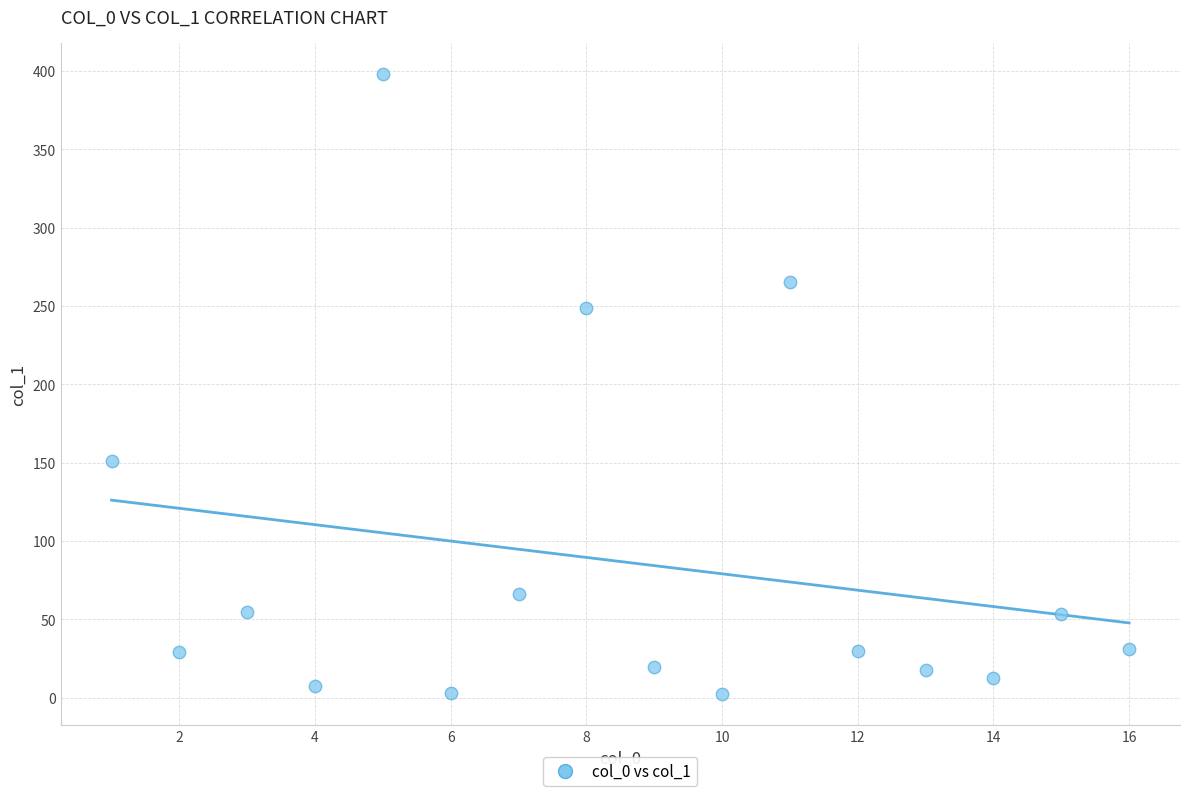

What is the range of X values (max minus min)?

15.0